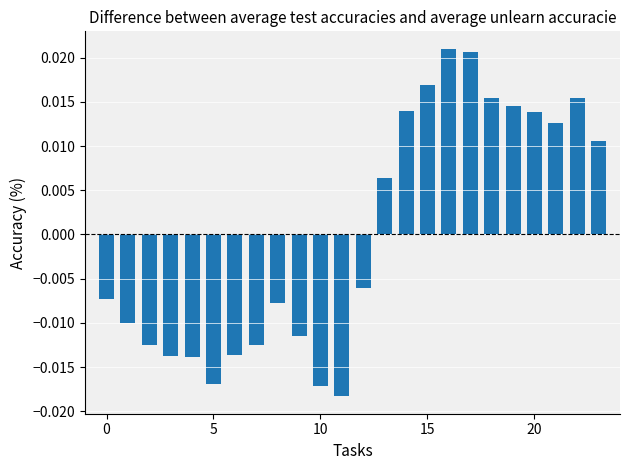

How many values are between 0 and 1?

11